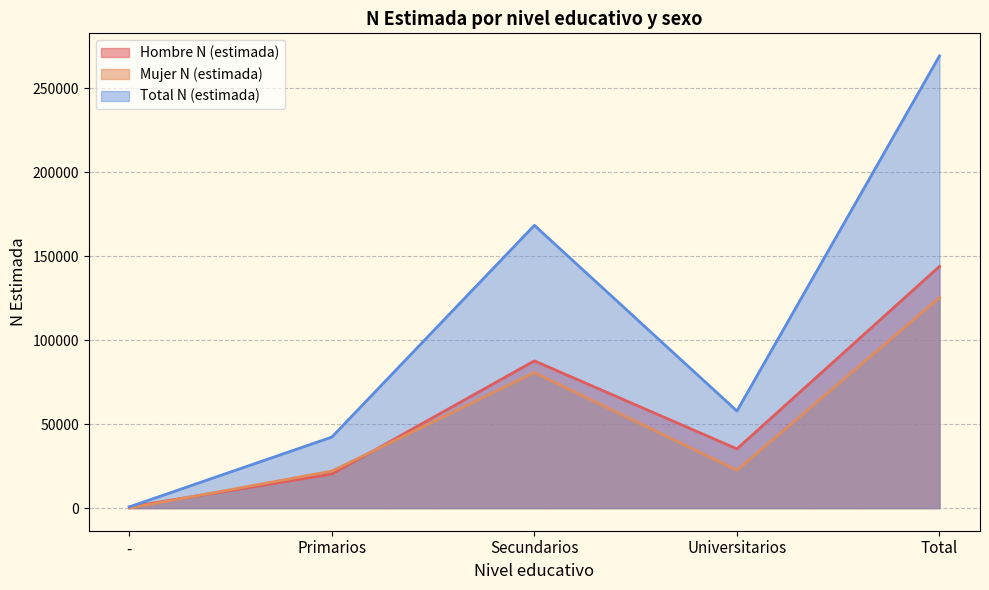

The Total N (estimada) series shows 77871 at Universitarios. True or false?

False